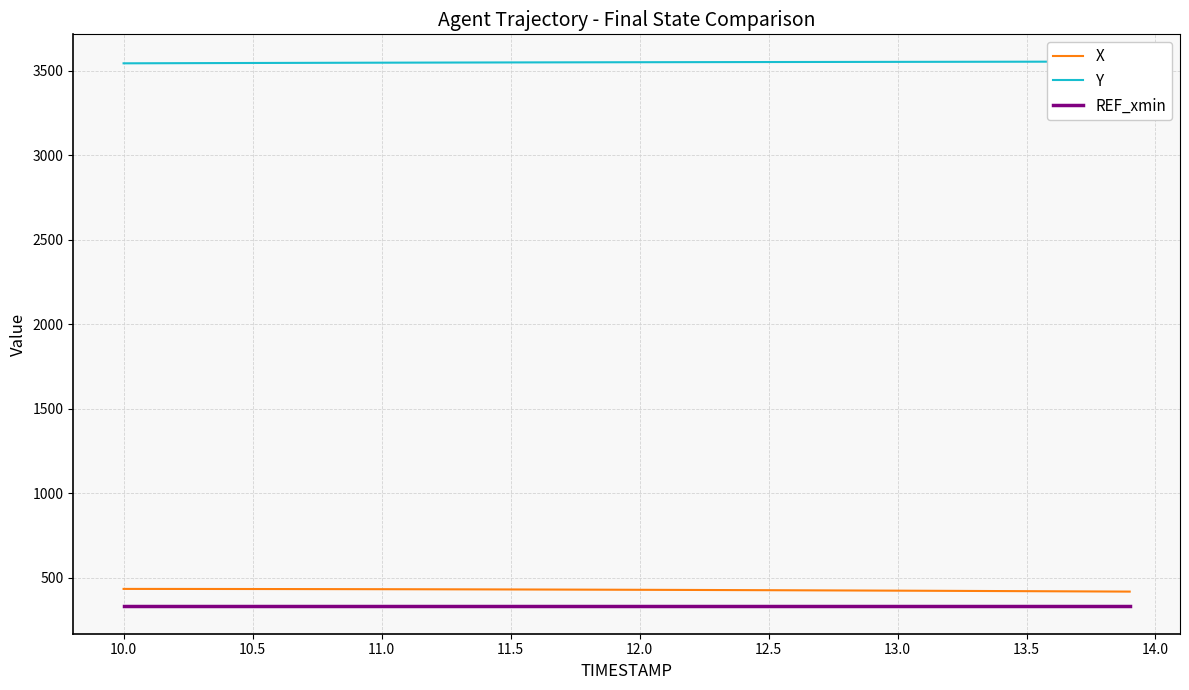

What is the maximum value for X?

432.7